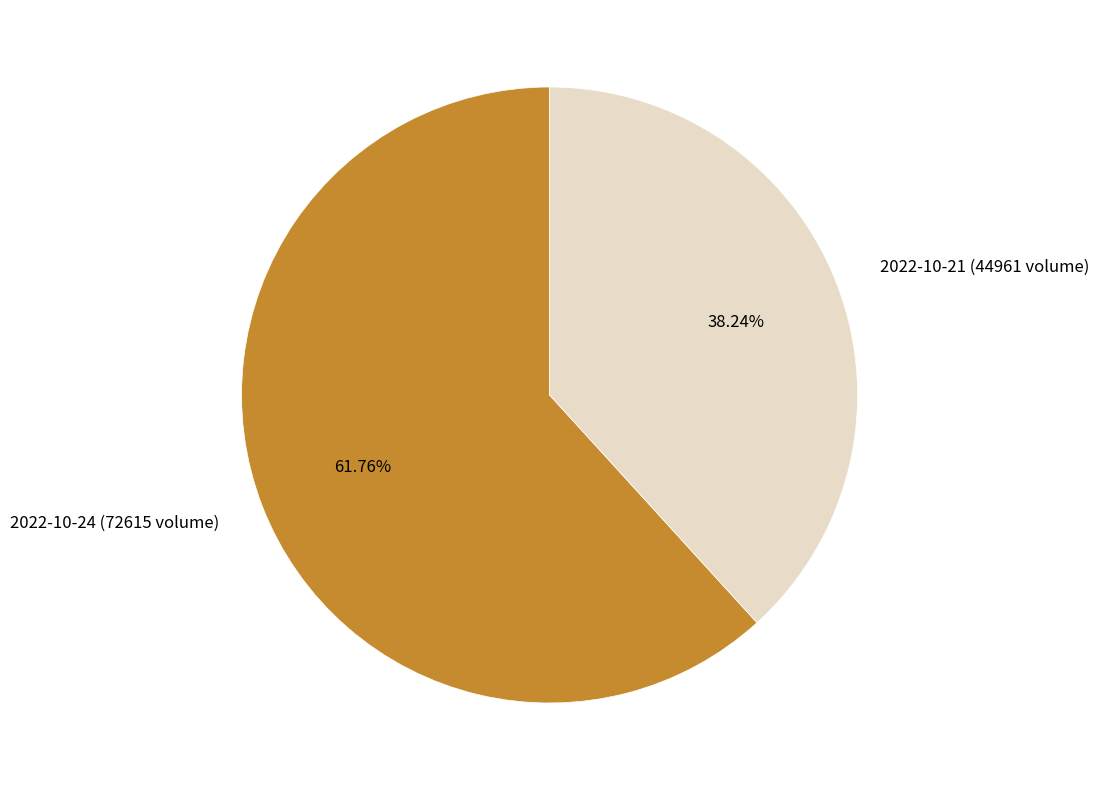

How many segments does this pie chart have?

2